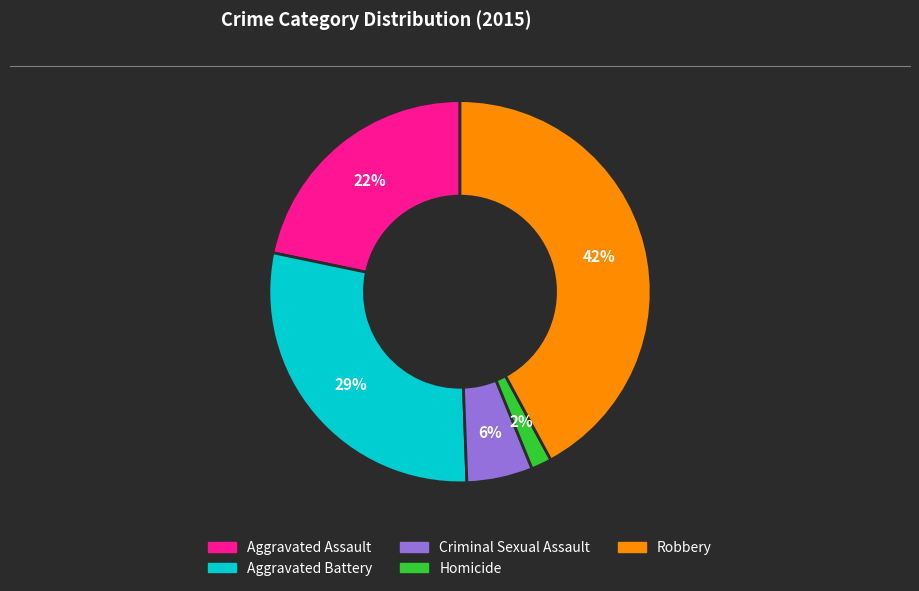

How many segments does this pie chart have?

5